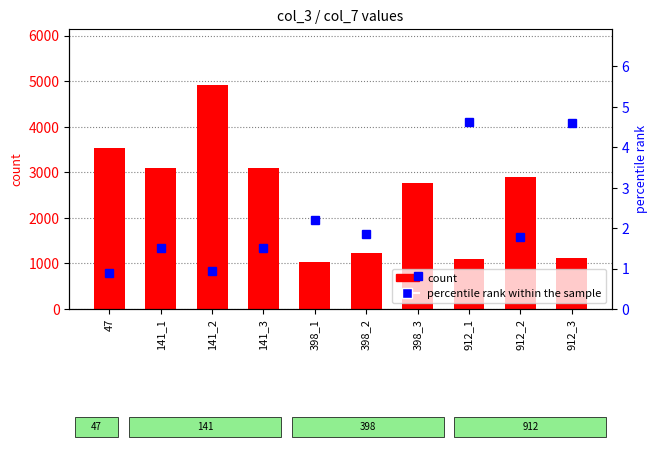

At how many categories does at least one series exceed 480?

10